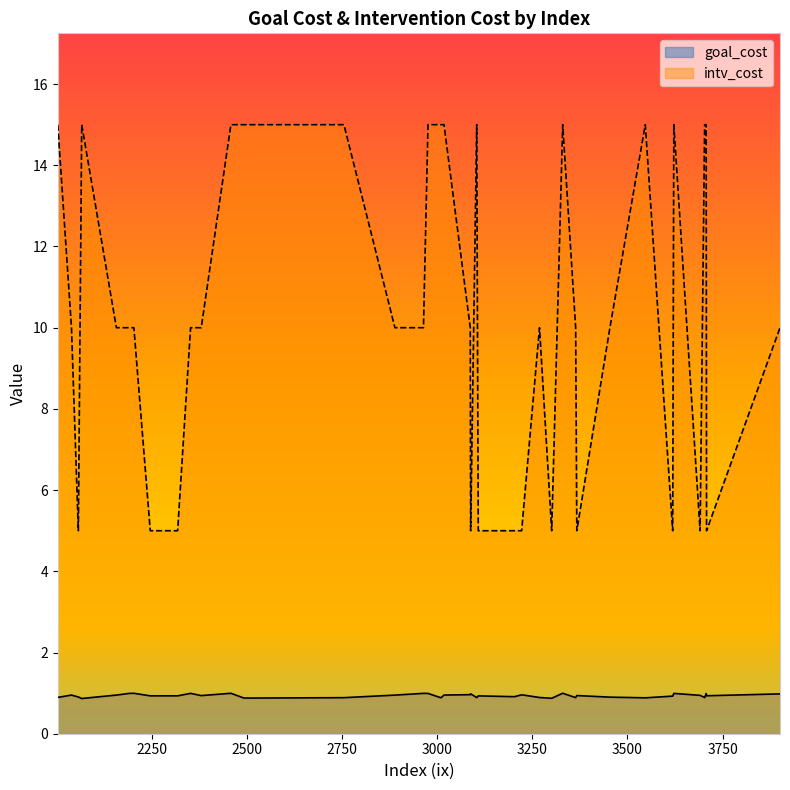

Reading right to left, what are all the values shown in this chart?

goal_cost: 2380=0.9	2246=0.9	3301=0.9	3330=1.0	3108=0.9	3707=1.0	3901=1.0	2203=1.0	2889=1.0	2066=0.9	3547=0.9	2318=0.9	2976=1.0	2157=1.0	2352=1.0	2492=0.9	2964=1.0	3203=0.9	3367=0.9	2458=1.0	3010=0.9	2530=0.9	2039=1.0	2755=0.9	3364=0.9	3454=0.9	3708=0.9	3269=0.9	3087=1.0	2057=0.9	3619=0.9	2003=0.9	3088=1.0	3018=1.0	3691=0.9	3222=1.0	3703=0.9	2191=1.0	3104=0.9	3622=1.0
intv_cost: 2380=10.0	2246=5.0	3301=5.0	3330=15.0	3108=5.0	3707=15.0	3901=10.0	2203=10.0	2889=10.0	2066=15.0	3547=15.0	2318=5.0	2976=15.0	2157=10.0	2352=10.0	2492=15.0	2964=10.0	3203=5.0	3367=5.0	2458=15.0	3010=15.0	2530=15.0	2039=10.0	2755=15.0	3364=10.0	3454=10.0	3708=5.0	3269=10.0	3087=10.0	2057=5.0	3619=5.0	2003=15.0	3088=5.0	3018=15.0	3691=5.0	3222=5.0	3703=15.0	2191=10.0	3104=15.0	3622=15.0